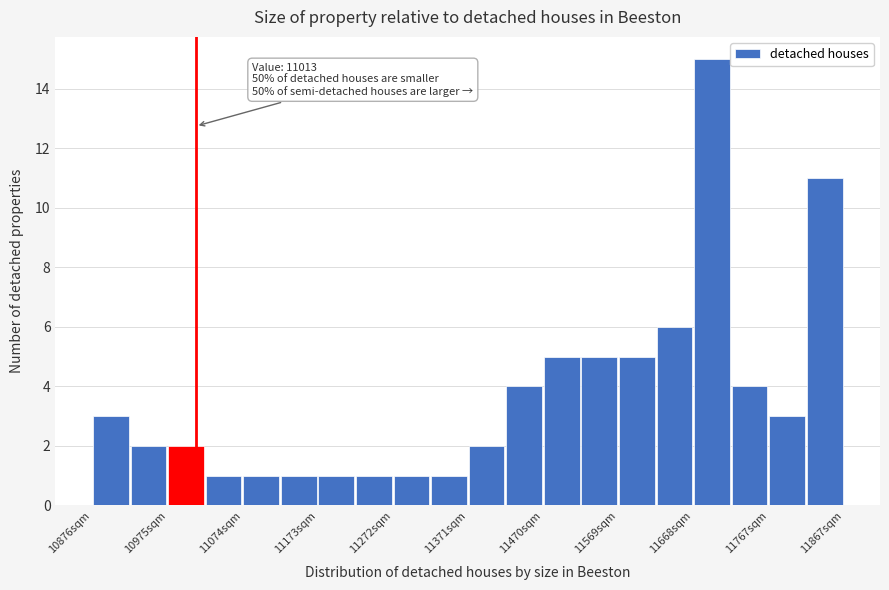

Which range on the x-axis has the tallest bar?

11670 to 11720